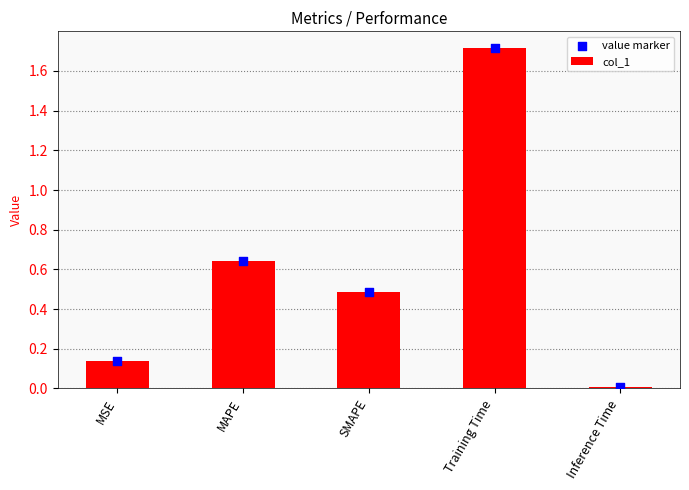

Which series has the largest total across all categories?

col_1